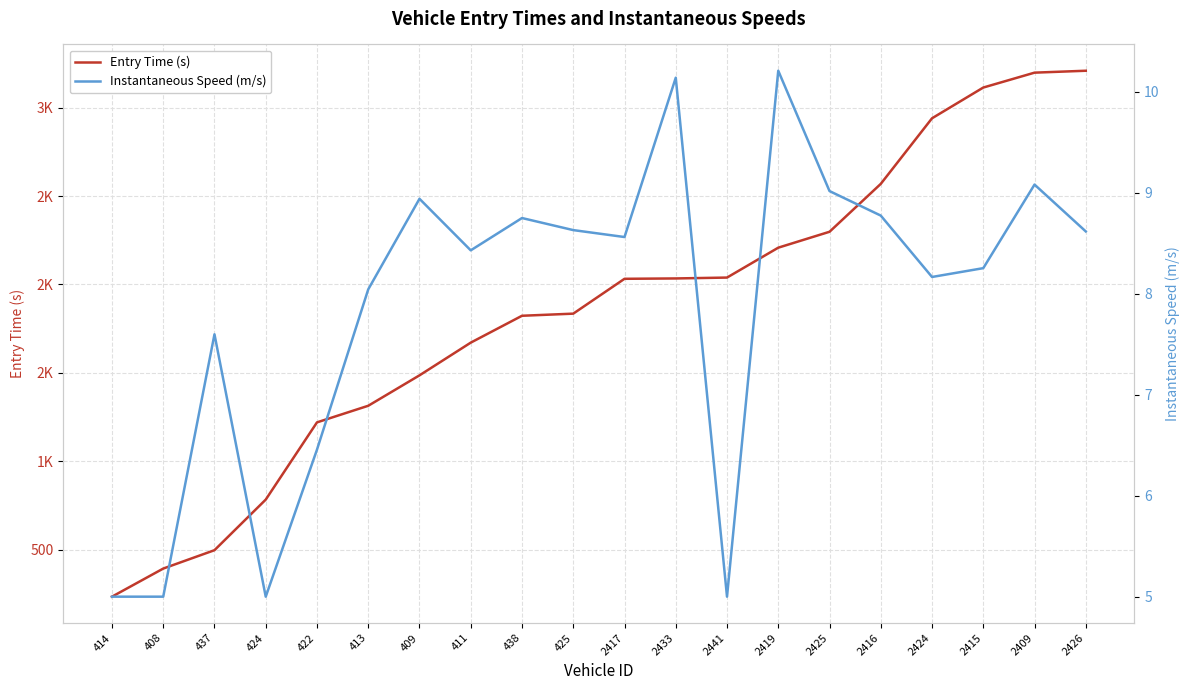

What is the label of the 18th point from the right?

437